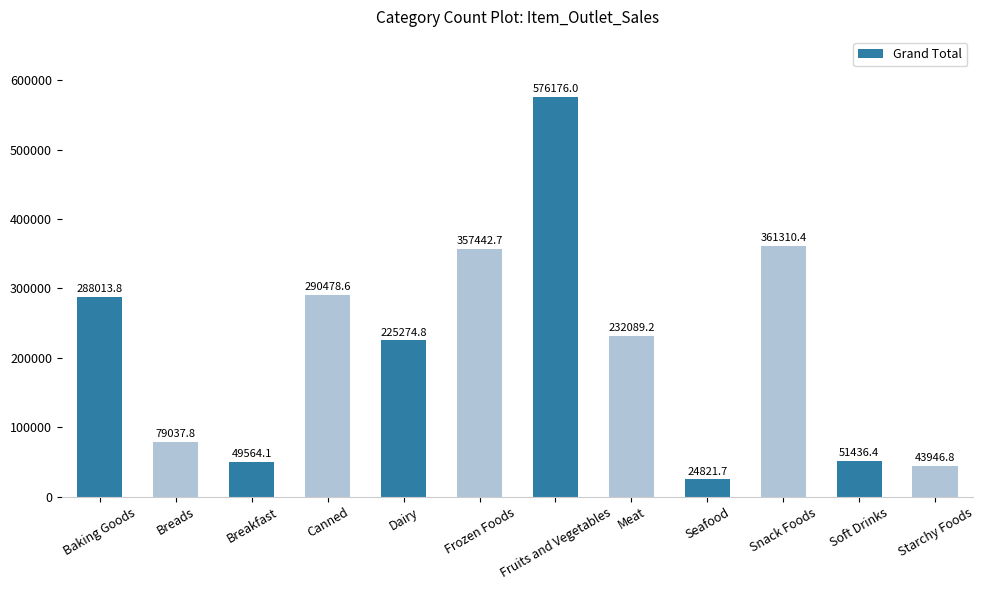

Which has a higher value, Fruits and Vegetables or Soft Drinks?

Fruits and Vegetables